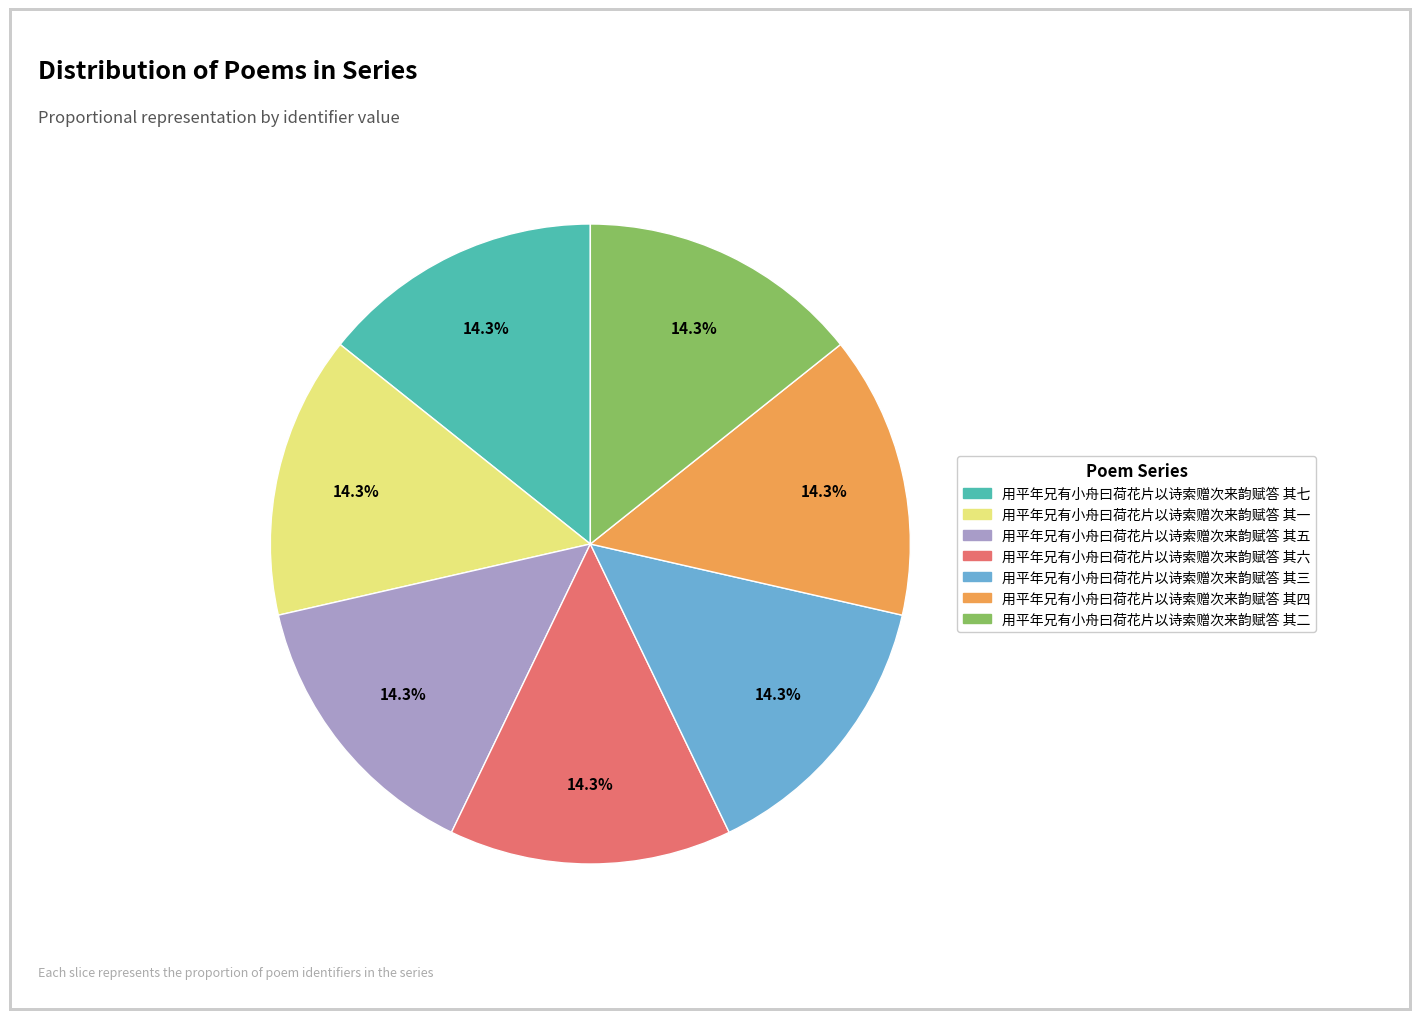

Does 用平年兄有小舟曰荷花片以诗索赠次来韵赋答 其五 account for over 50% of the chart?

No